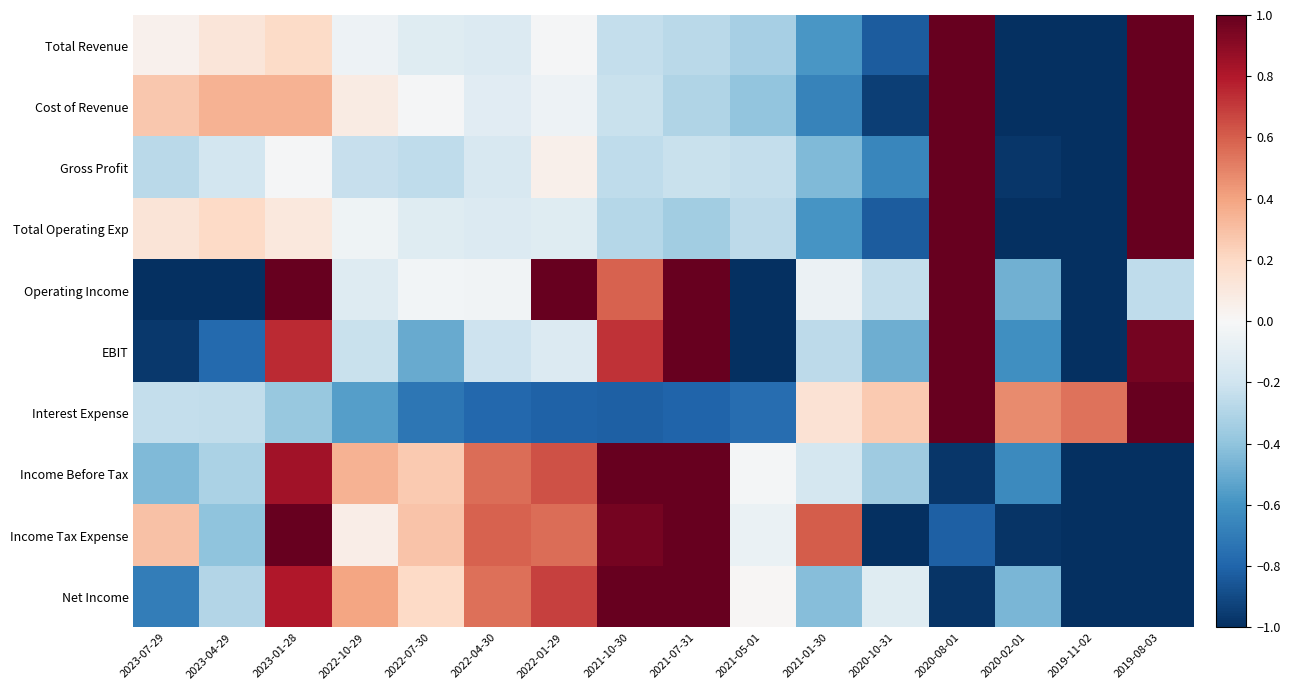

What is the total value across all series at 2020-02-01?

-6.7